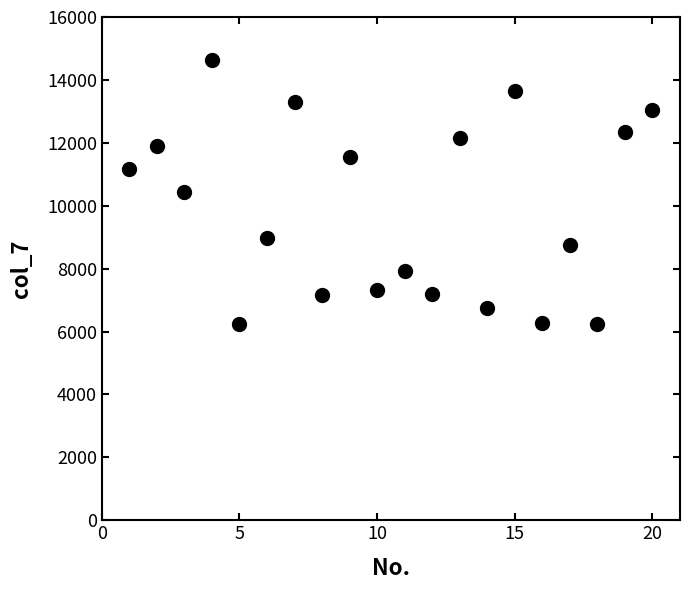

What is the range of Y values (max minus min)?

8414